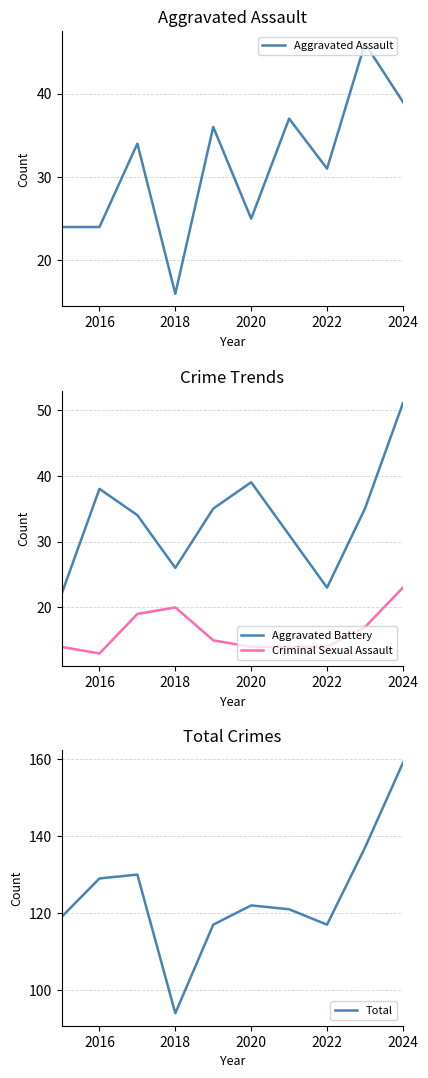

Where does the Aggravated Battery series first go above 35?

2016